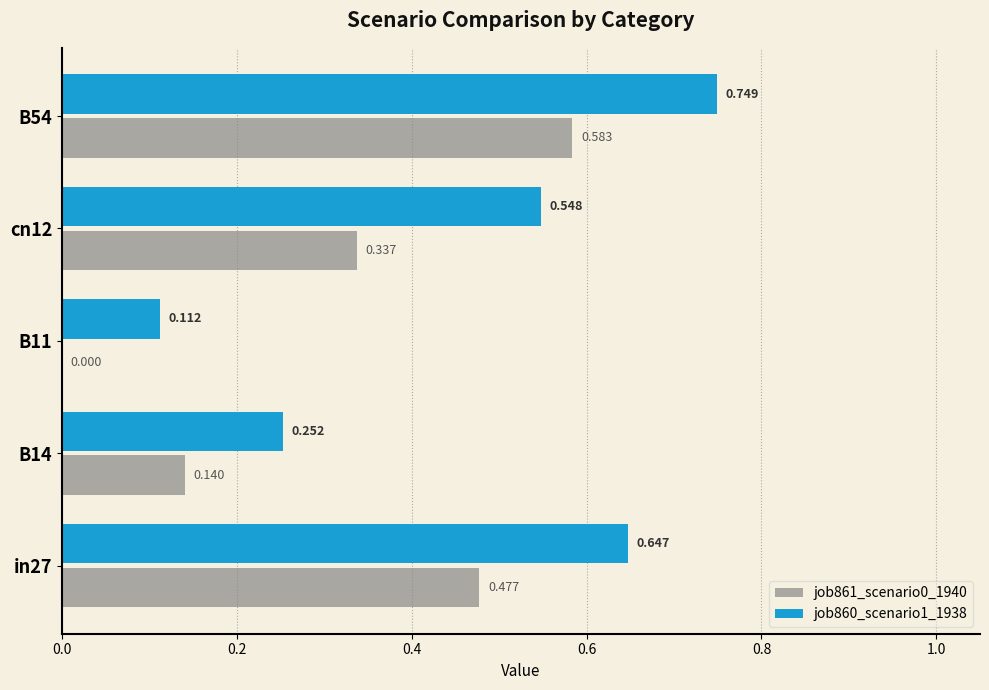

Is the value of job861_scenario0_1940 at cn12 greater than the value of job860_scenario1_1938 at B11?

Yes